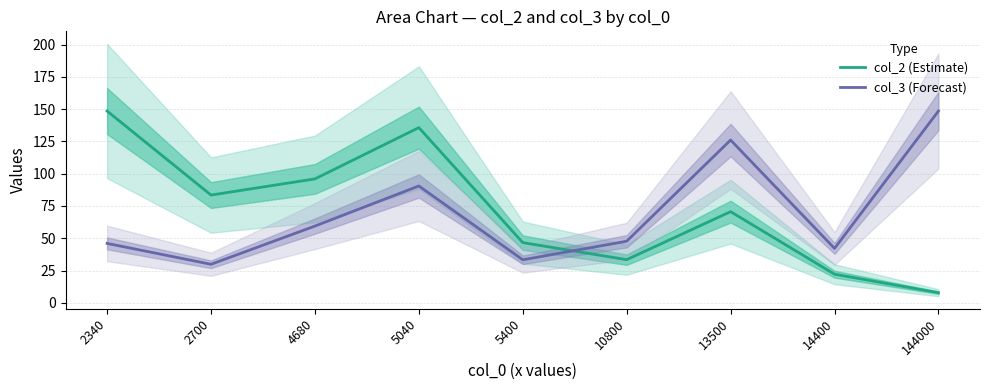

Is this an area chart (filled region under the line)?

No